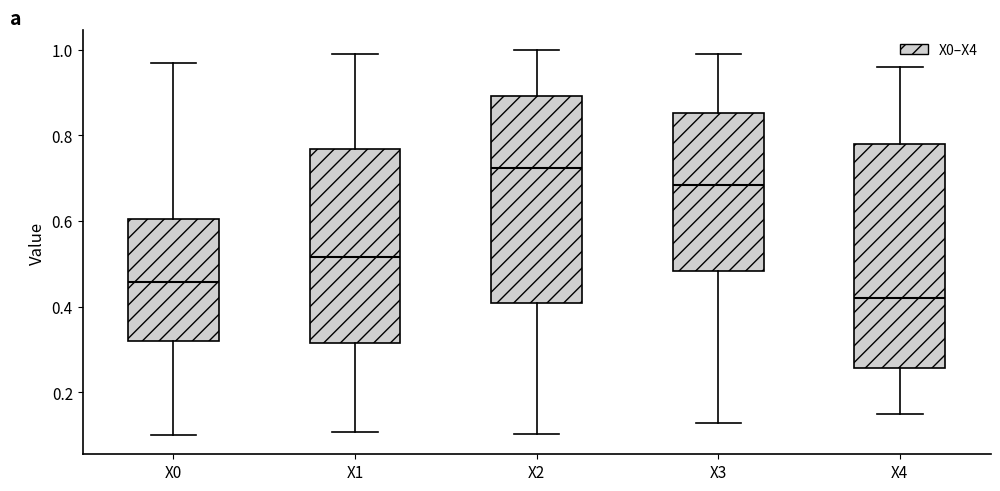

Comparing the boxes themselves (not the whiskers), which one is the tallest?

X4